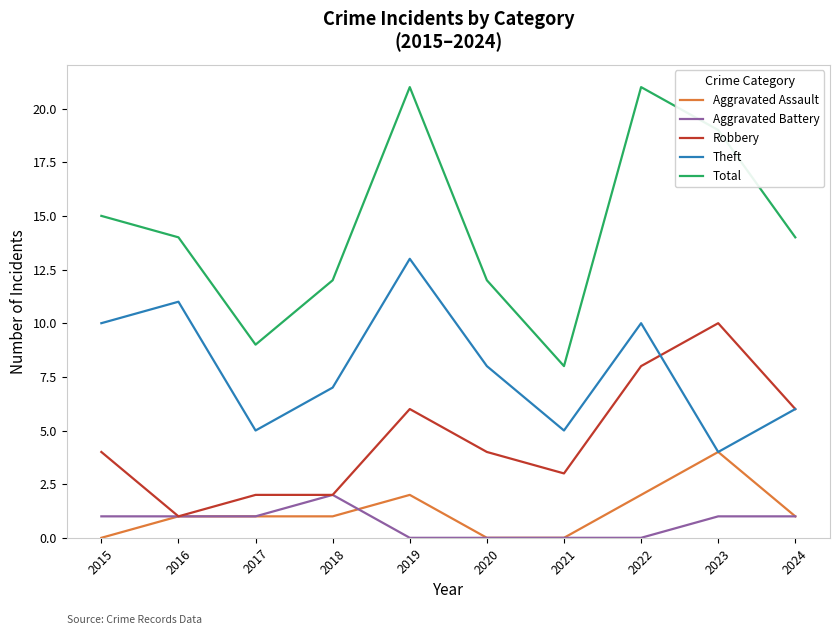

What are all the series names shown in the legend?

Aggravated Assault, Aggravated Battery, Robbery, Theft, Total